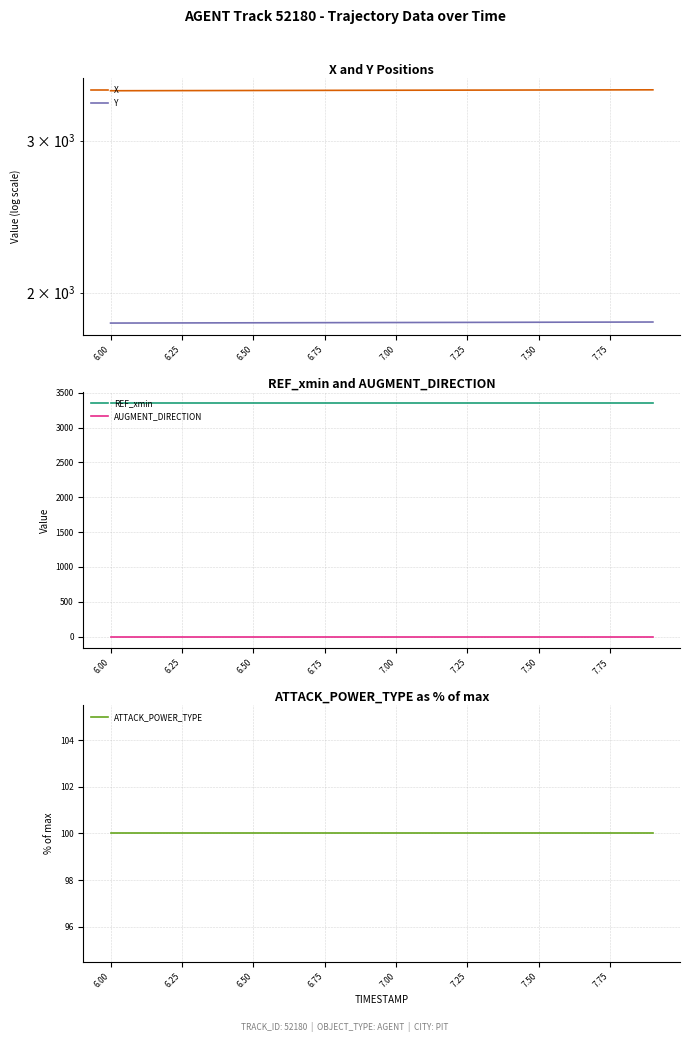

True or false: Y has more than 2 interior local peaks.

False